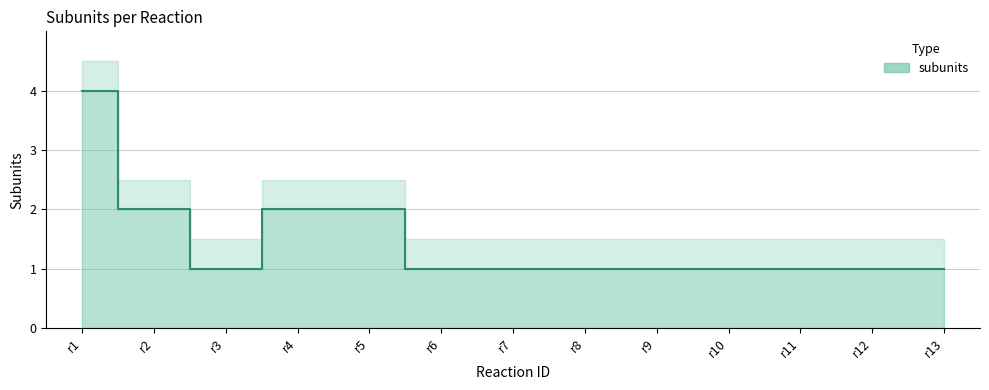

Which has a higher value, r5 or r6?

r5